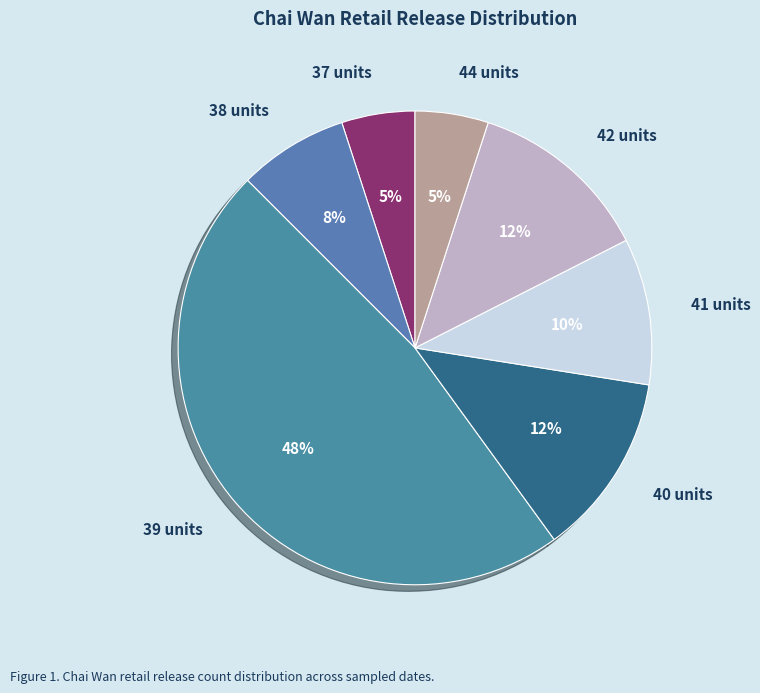

Count the number of slices in the pie.

7